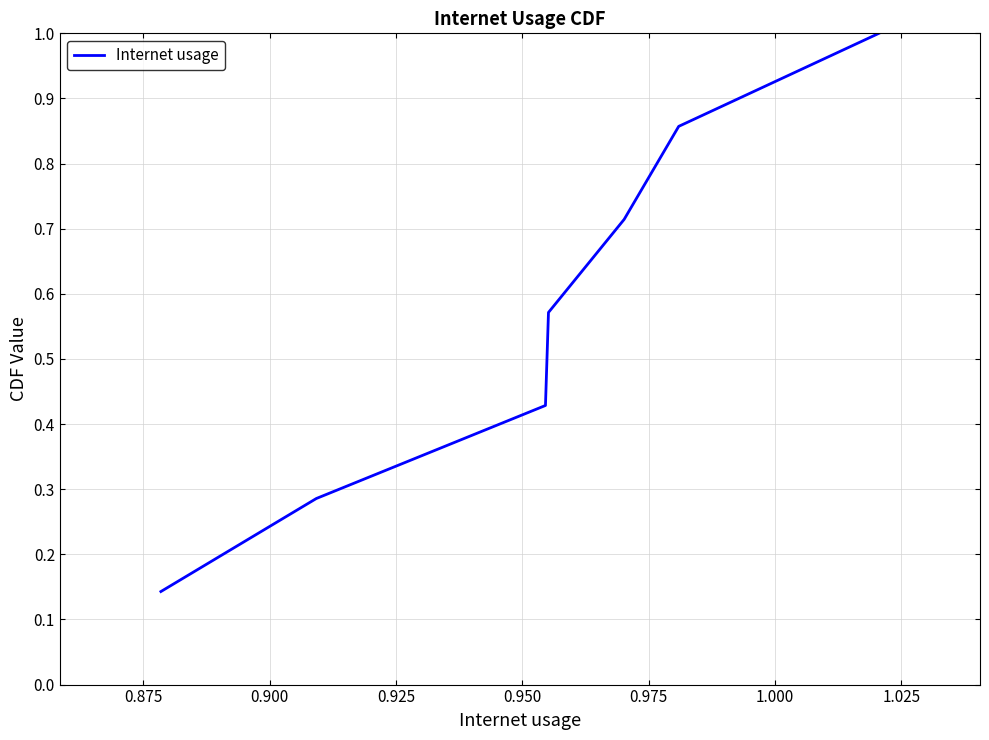

How many lines are shown in the chart?

1